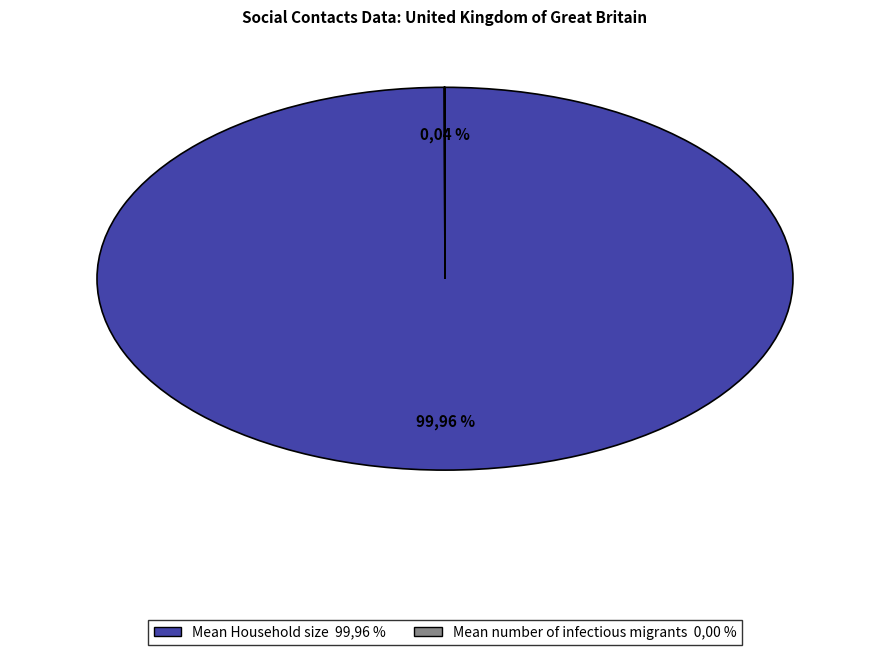

What is the change in value from Mean Household size to Mean number of infectious migrants?

-2.8